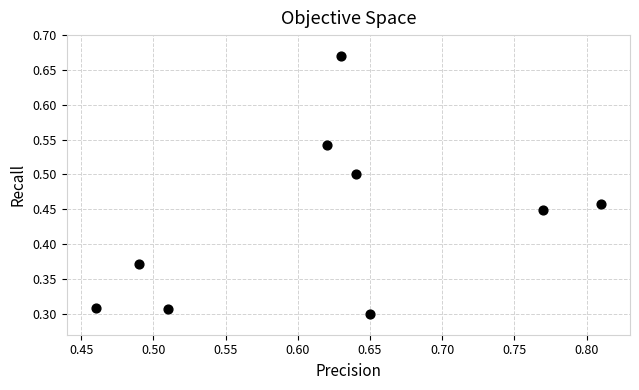

What is the average X value?

0.6